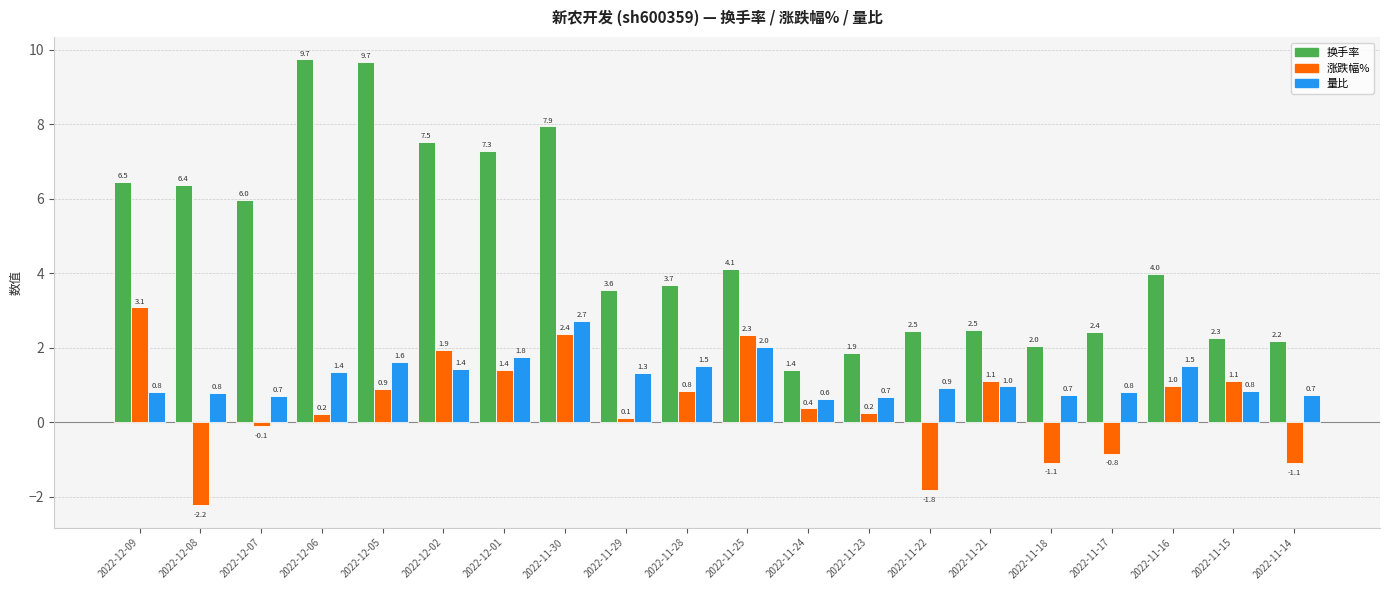

Does the chart contain any negative values?

Yes